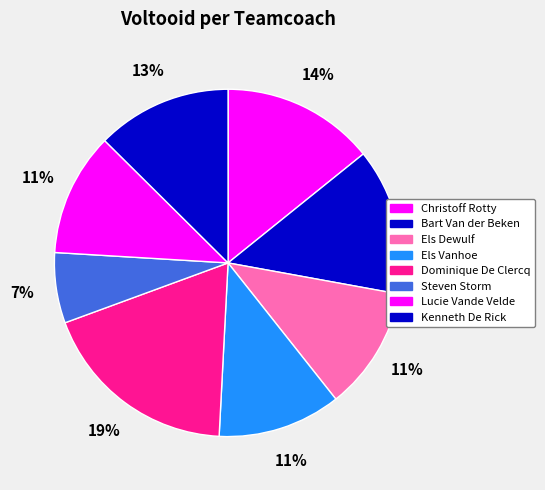

The Kenneth De Rick slice represents 7% of the pie. True or false?

False